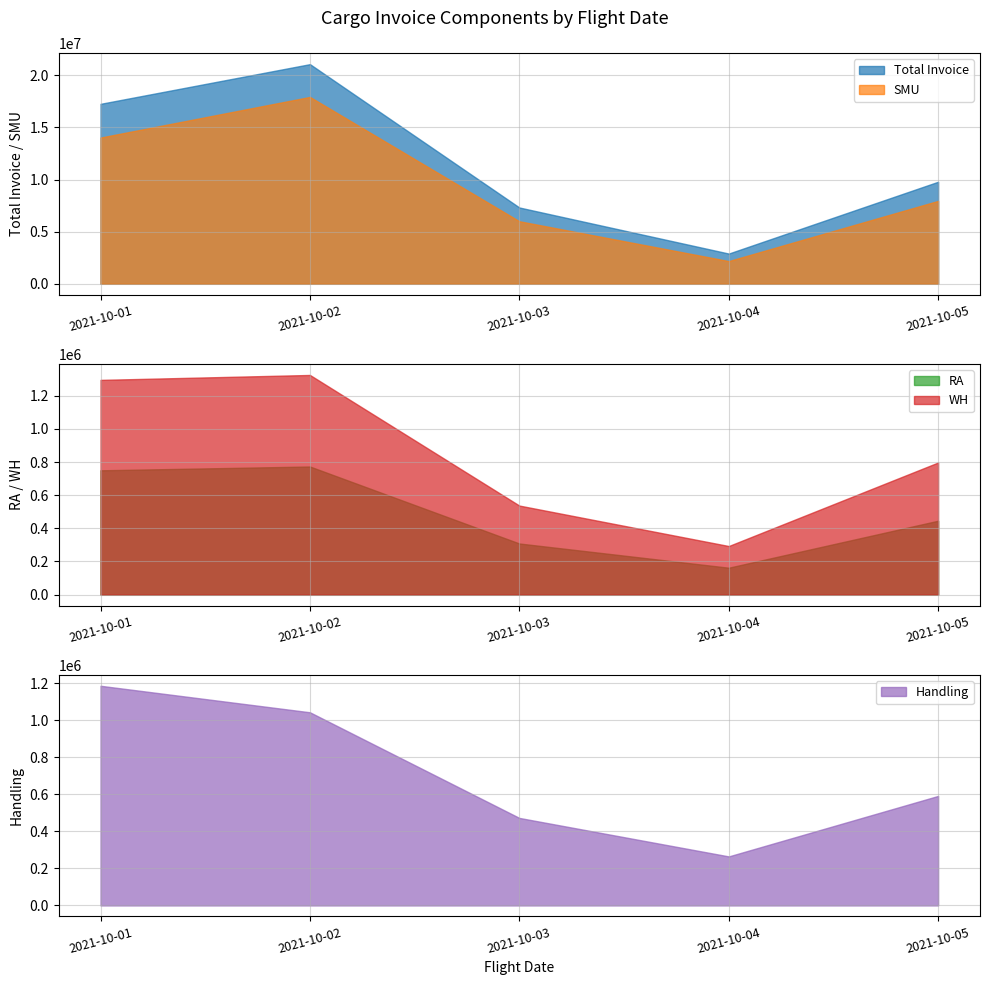

At which category does Total Invoice reach its first local valley?

2021-10-04